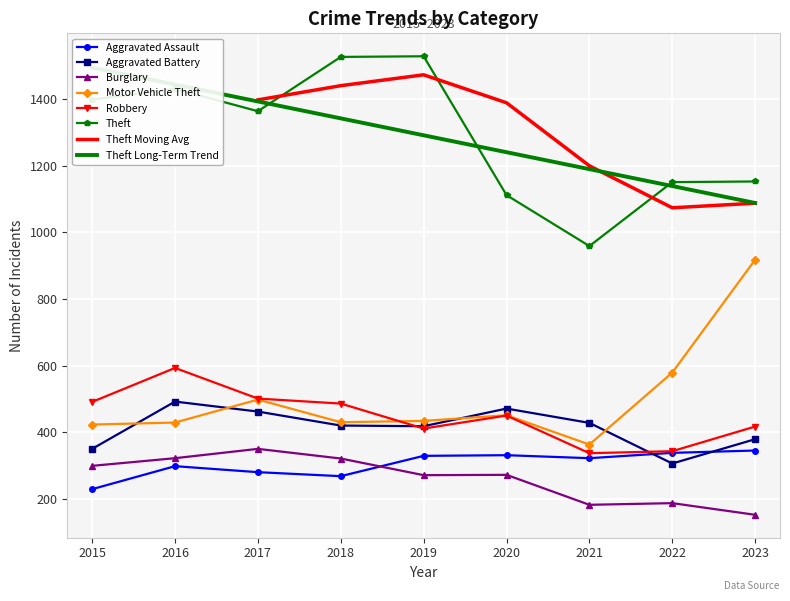

Is the value of Theft at 2016 greater than the value of Aggravated Battery at 2017?

Yes